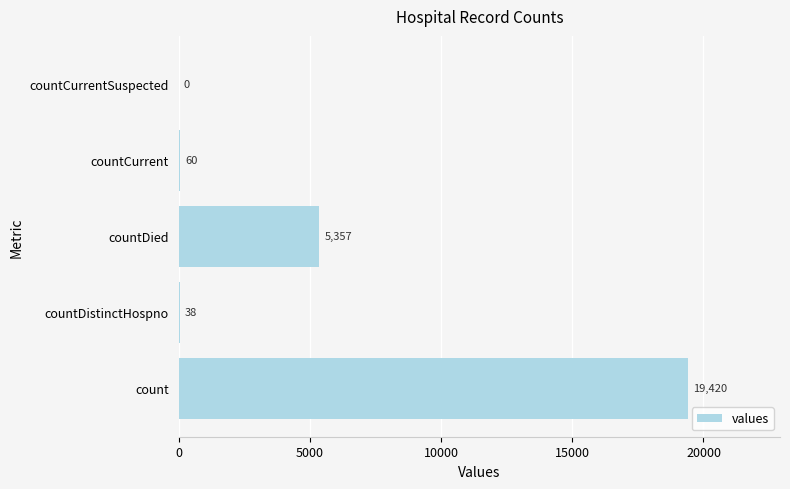

Reading bottom to top, what are all the values shown in this chart?

count=19420	countDistinctHospno=38	countDied=5357	countCurrent=60	countCurrentSuspected=0